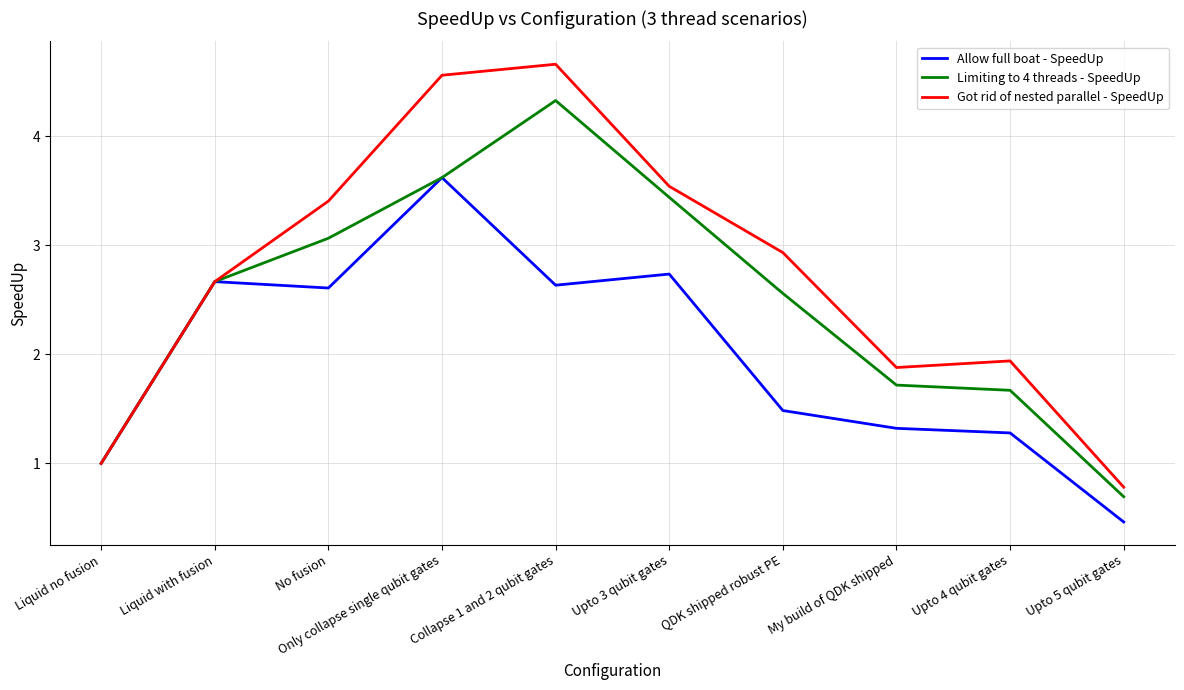

What is the approximate value of Got rid of nested parallel - SpeedUp at Upto 5 qubit gates?

0.8